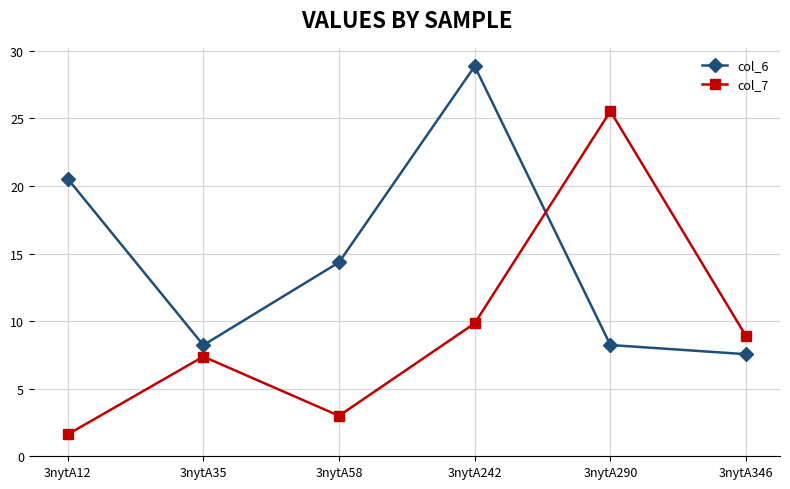

At which category does col_7 reach its first local valley?

3nytA58